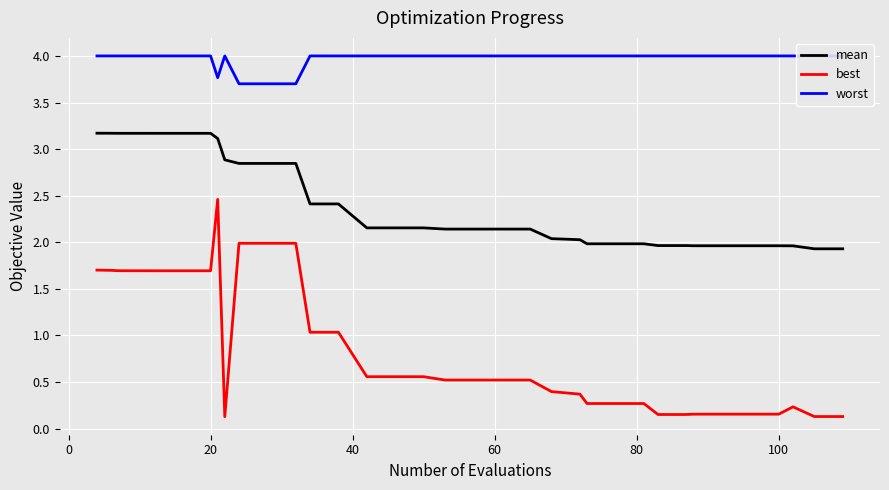

What is the difference between the maximum and minimum values in the best series?

2.3